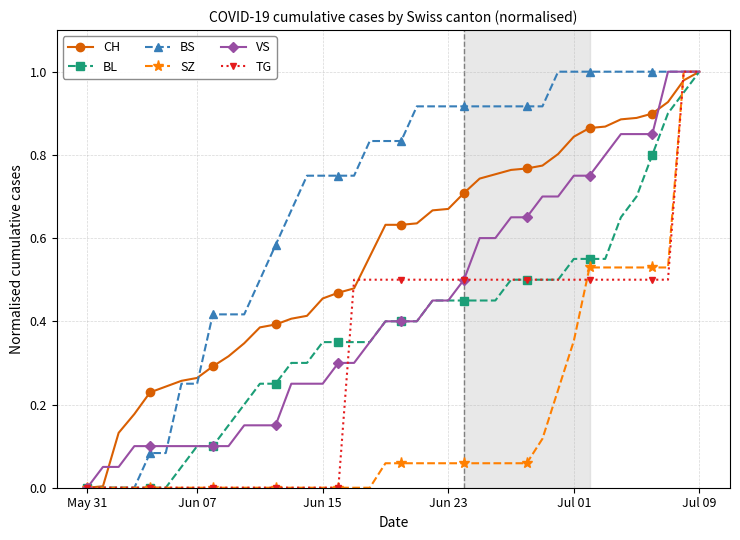

Which series has the largest total across all categories?

BS